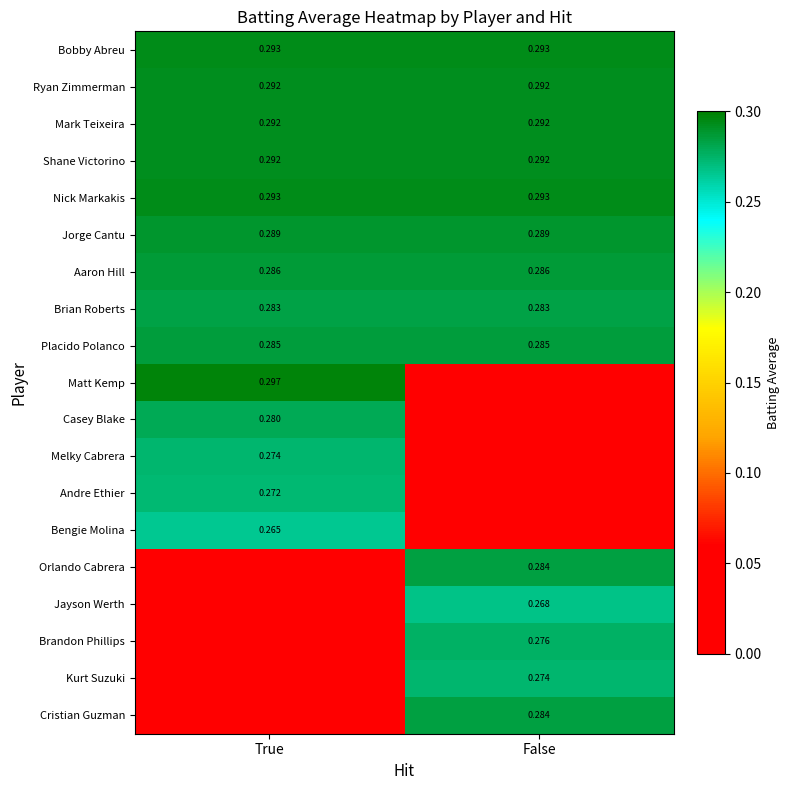

Is the value of Jorge Cantu at True greater than the value of Nick Markakis at True?

No